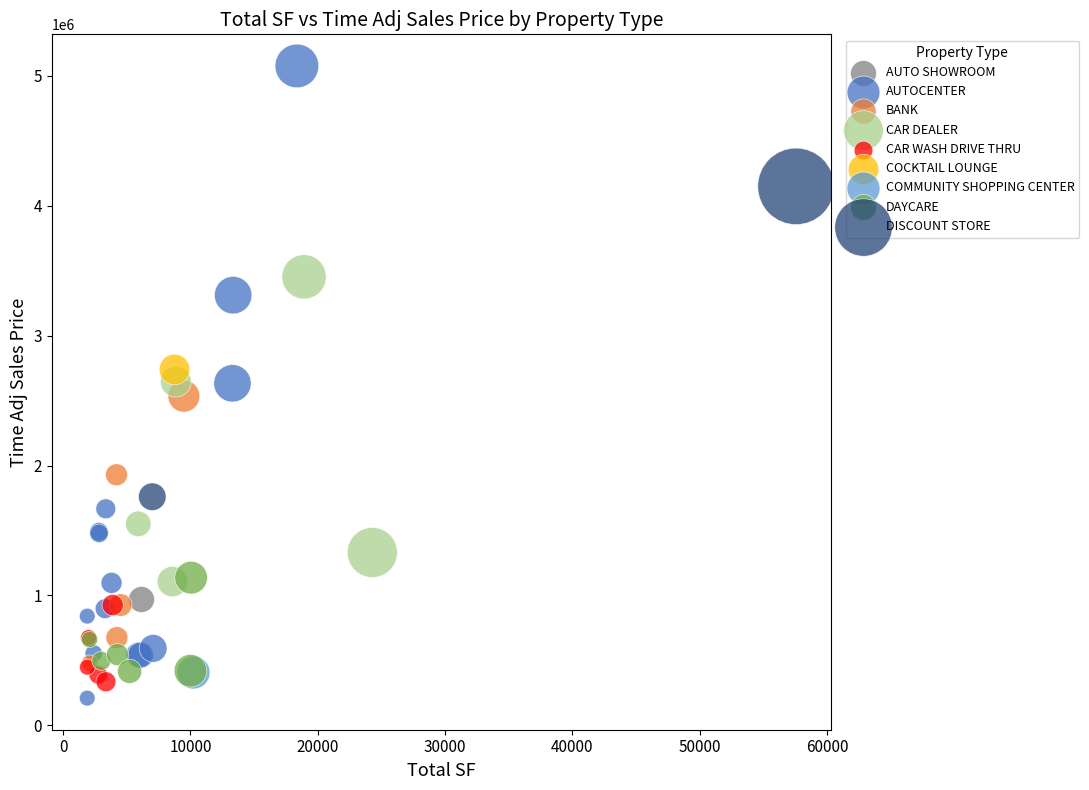

What are all the series names shown in the legend?

AUTO SHOWROOM, AUTOCENTER, BANK, CAR DEALER, CAR WASH DRIVE THRU, COCKTAIL LOUNGE, COMMUNITY SHOPPING CENTER, DAYCARE, DISCOUNT STORE